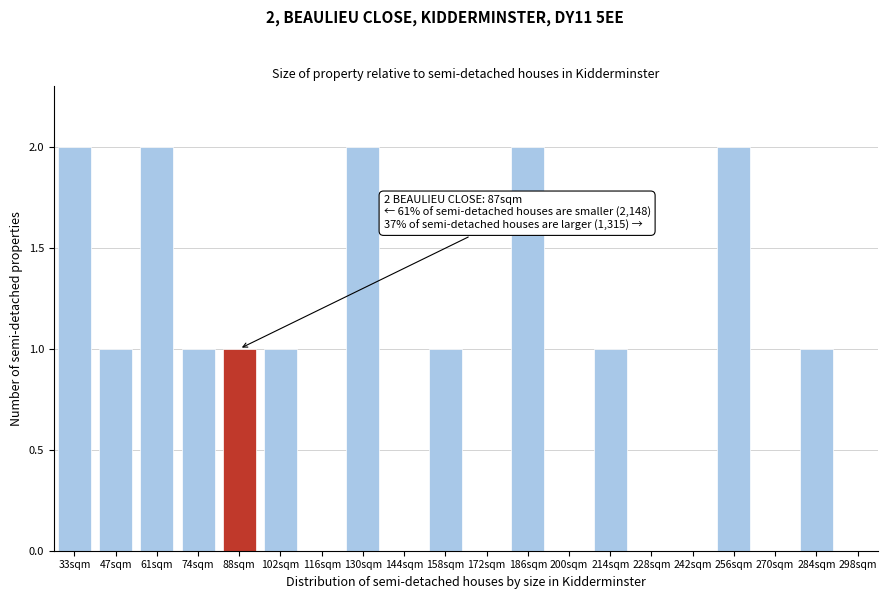

Reading left to right, transcribe all the data shown in this chart.

33sqm=2	47sqm=1	61sqm=2	74sqm=1	88sqm=1	102sqm=1	116sqm=0	130sqm=2	144sqm=0	158sqm=1	172sqm=0	186sqm=2	200sqm=0	214sqm=1	228sqm=0	242sqm=0	256sqm=2	270sqm=0	284sqm=1	298sqm=0